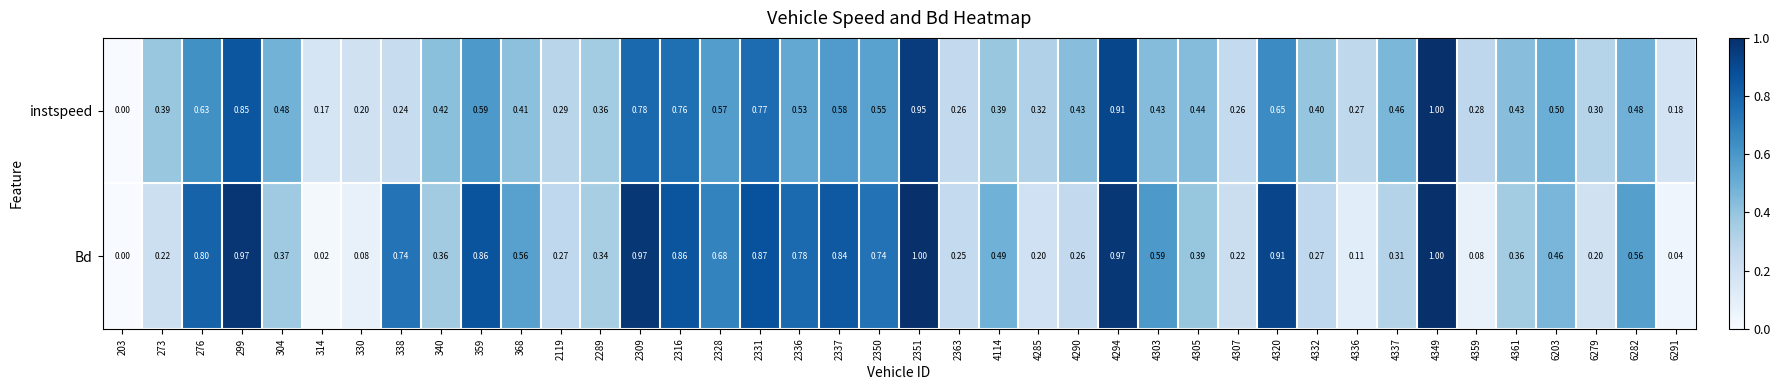

How many distinct data groups are displayed?

2